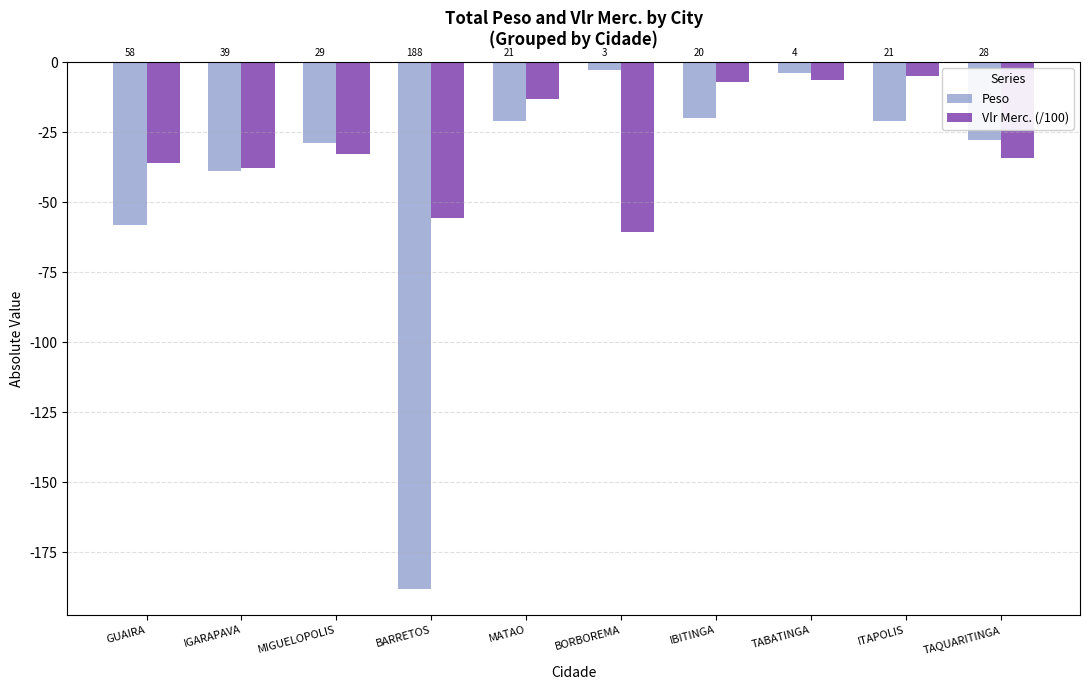

What is the total value across all series at TABATINGA?

-10.3